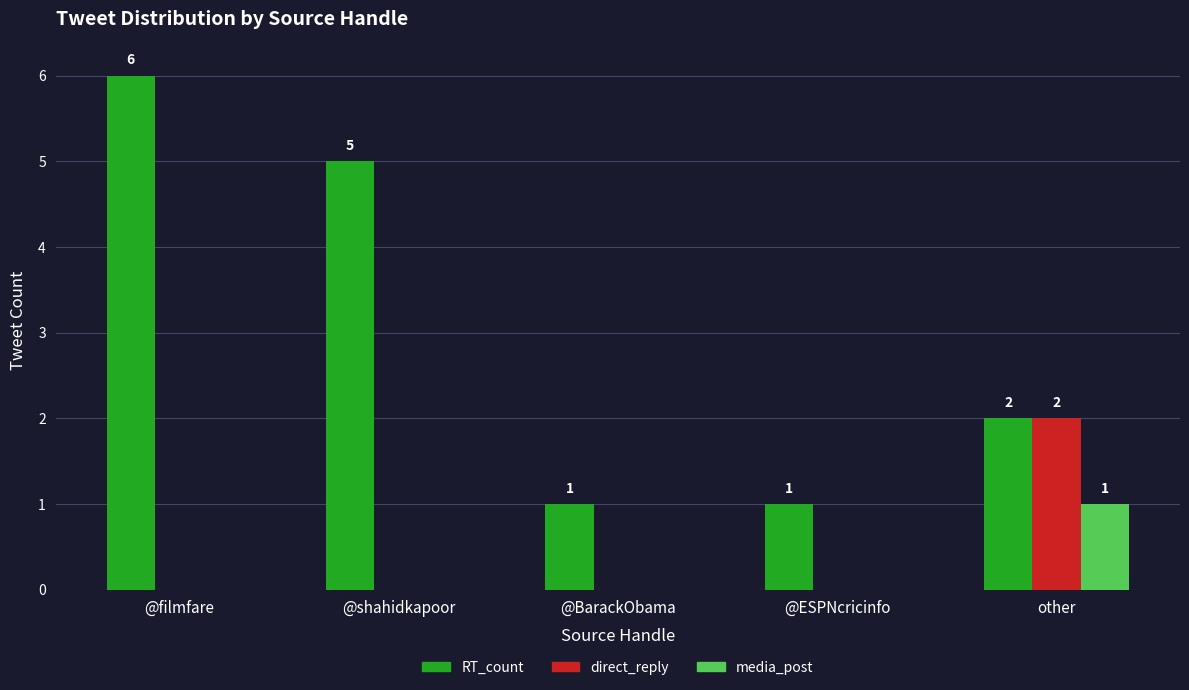

Reading left to right, list all the values displayed in this chart.

RT_count: 6	5	1	1	2
direct_reply: 0	0	0	0	2
media_post: 0	0	0	0	1